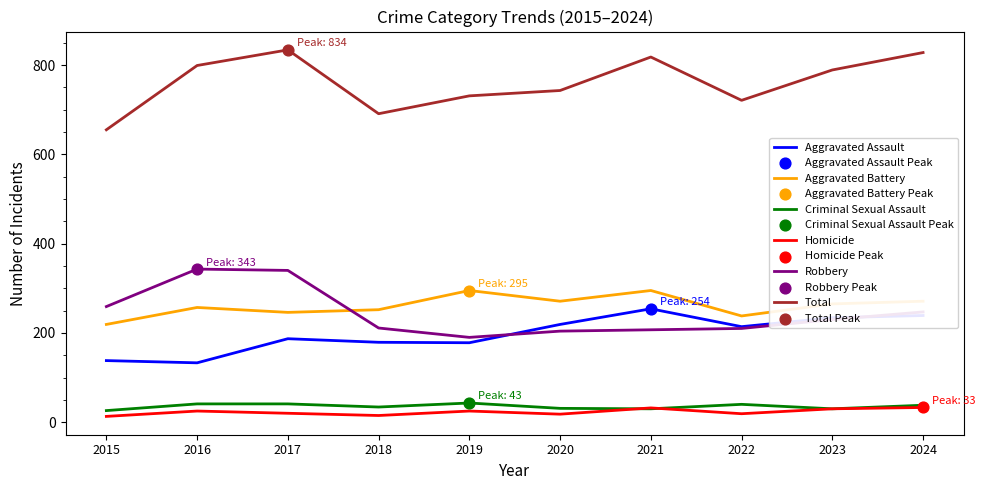

Is the value of Aggravated Battery at 2020 greater than the value of Criminal Sexual Assault at 2019?

Yes